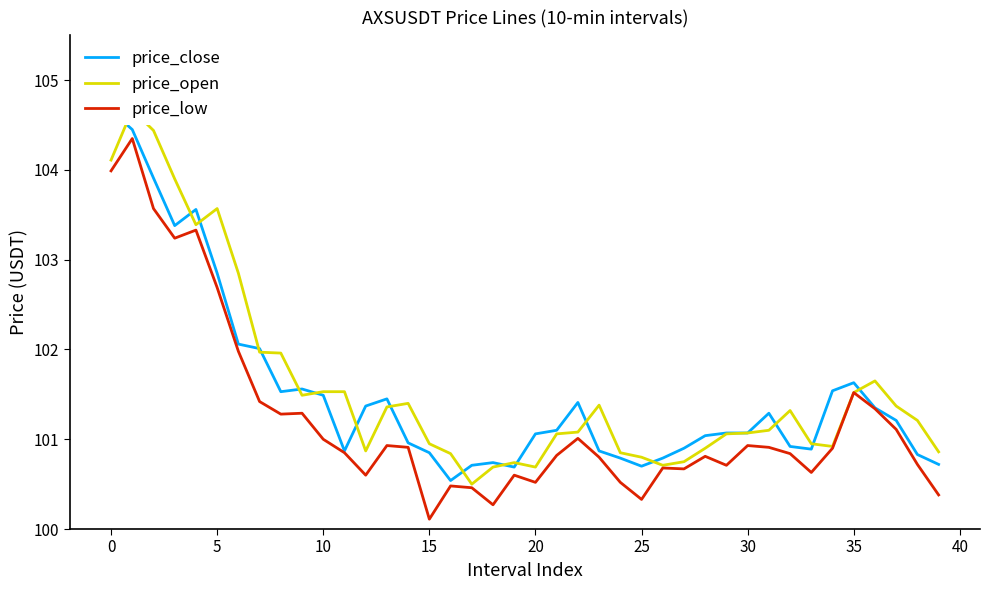

Which series has the largest total across all categories?

price_open